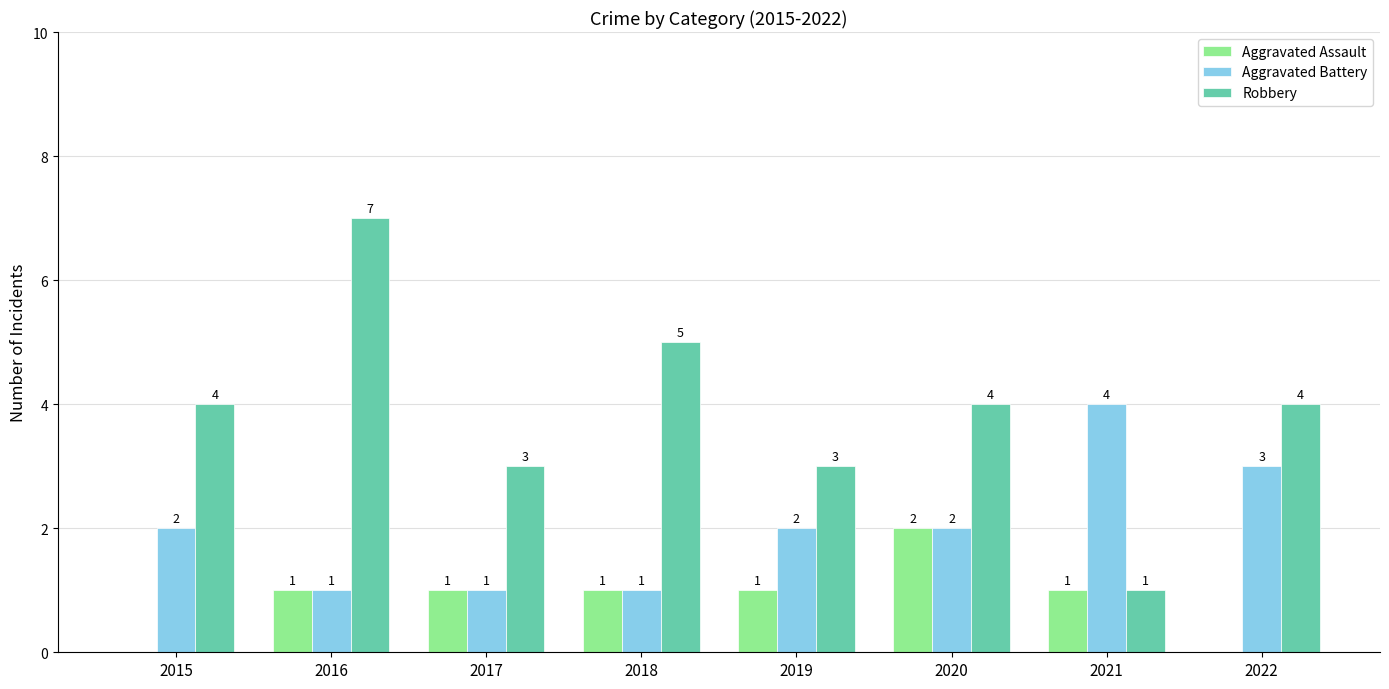

Is the value of Aggravated Battery at 2022 greater than the value of Robbery at 2018?

No